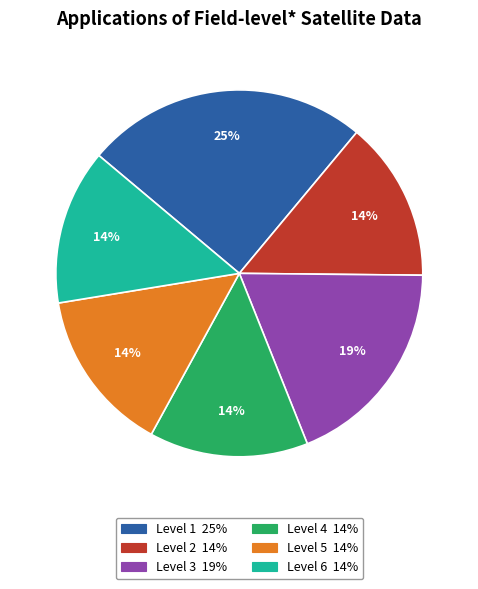

Is there any slice that represents more than half of the pie?

No